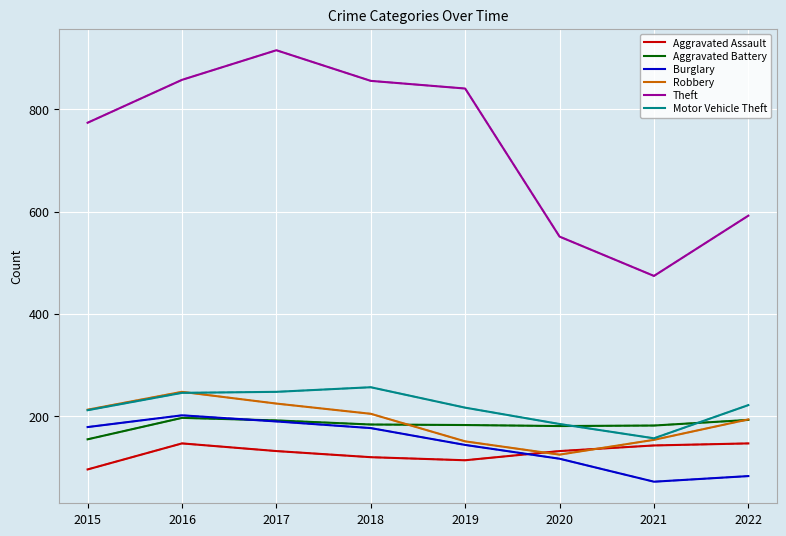

True or false: Aggravated Assault has a value of 113 at 2019.

True